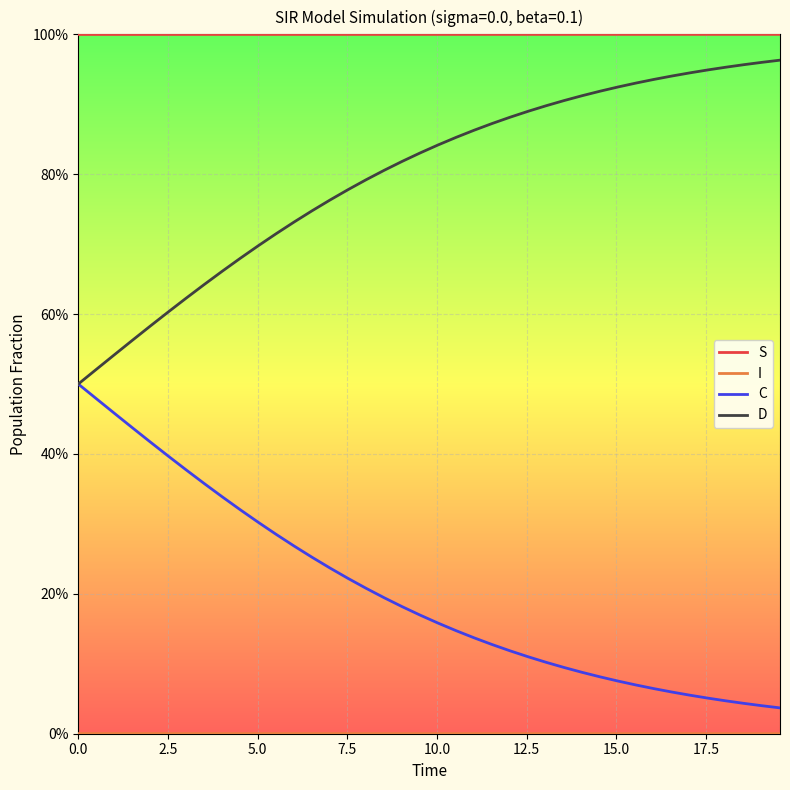

What is the average value of the D series?

0.8